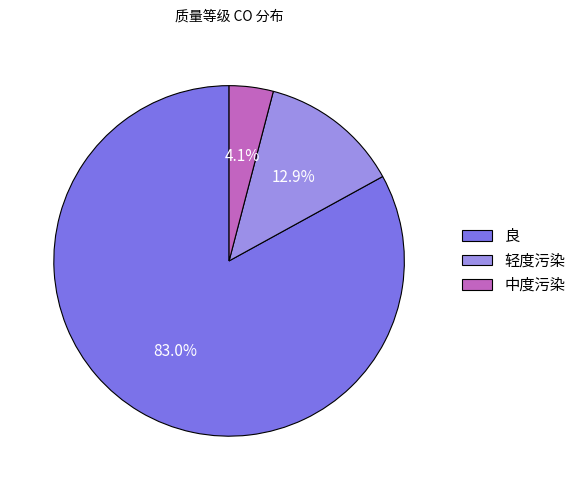

Count the number of slices in the pie.

3